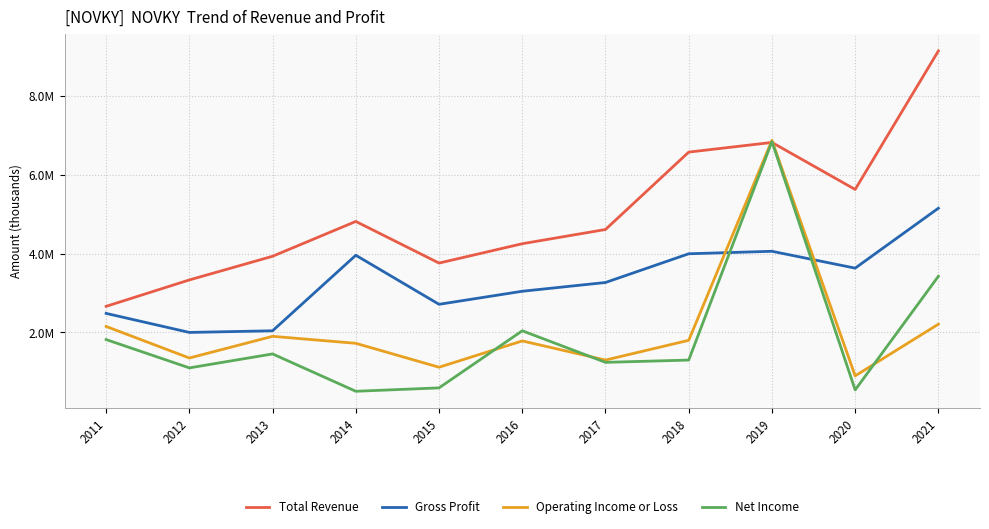

List the series in order of their peak value, highest first.

Total Revenue, Operating Income or Loss, Net Income, Gross Profit